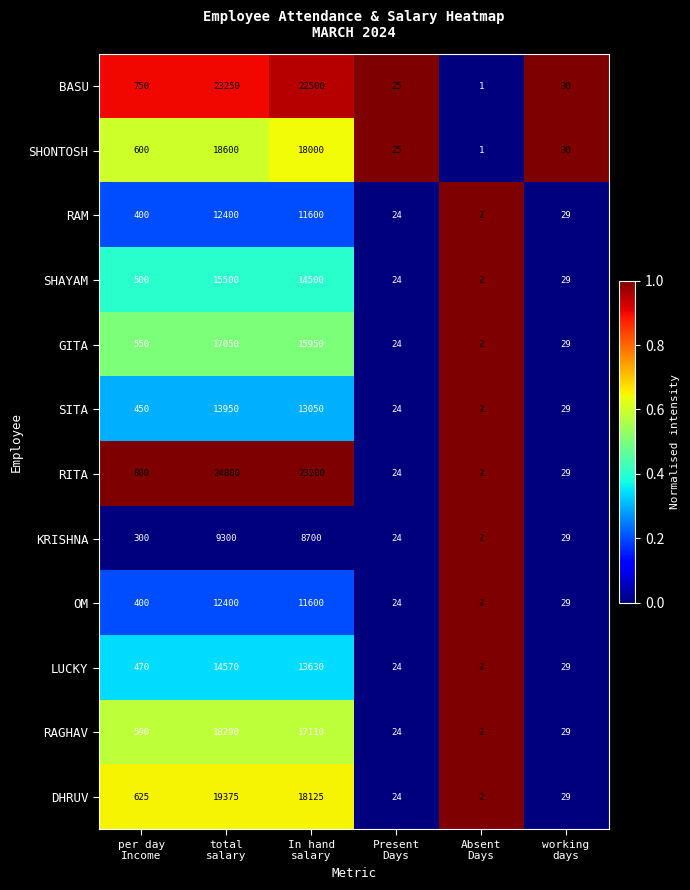

What is the average value of the GITA series?

5601